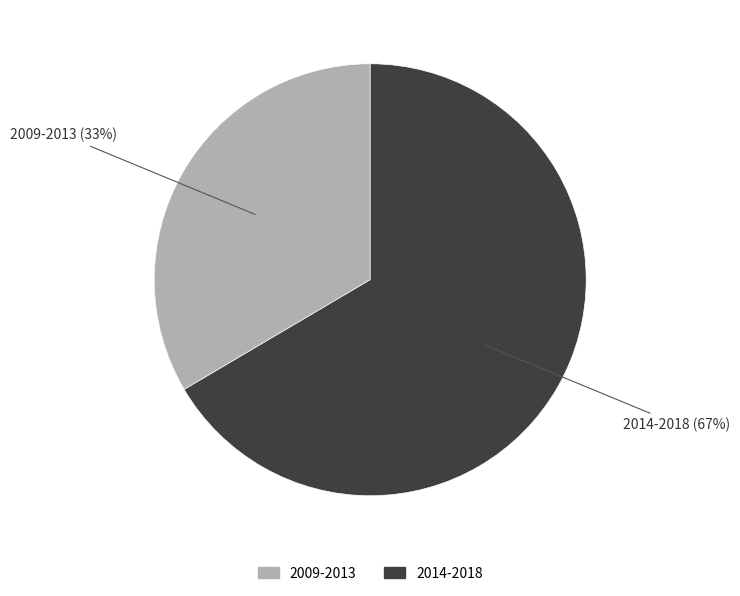

Is there any slice that represents more than half of the pie?

Yes